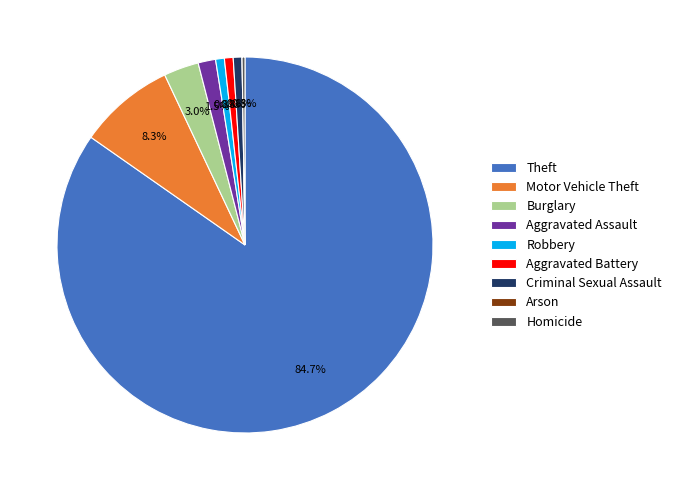

Does Theft represent more than half of the total?

Yes